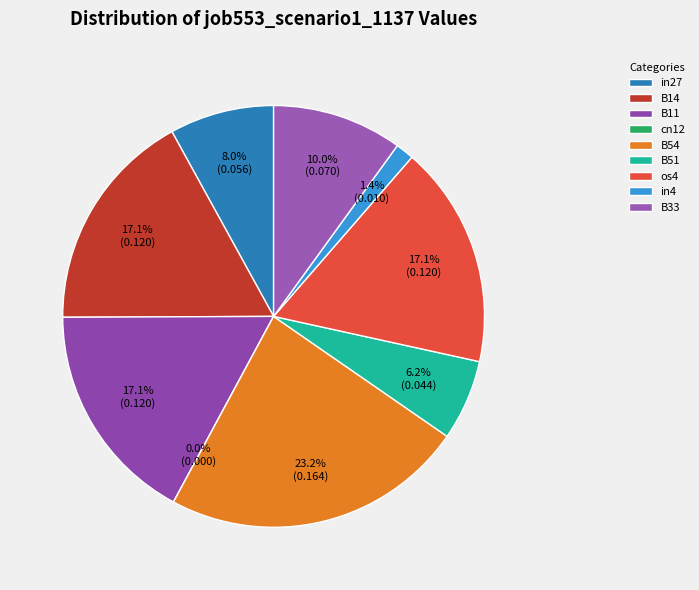

The cn12 slice represents 1% of the pie. True or false?

False